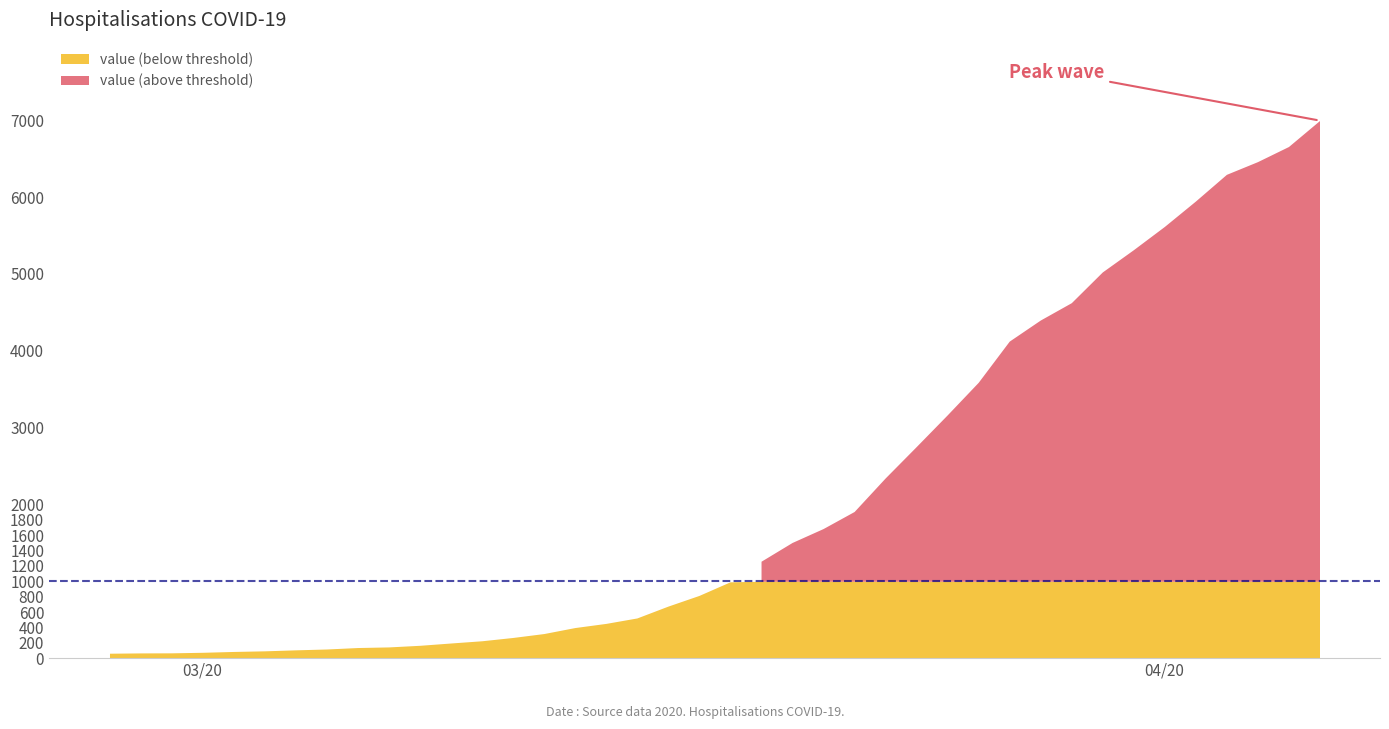

How many data points are above 993?

19